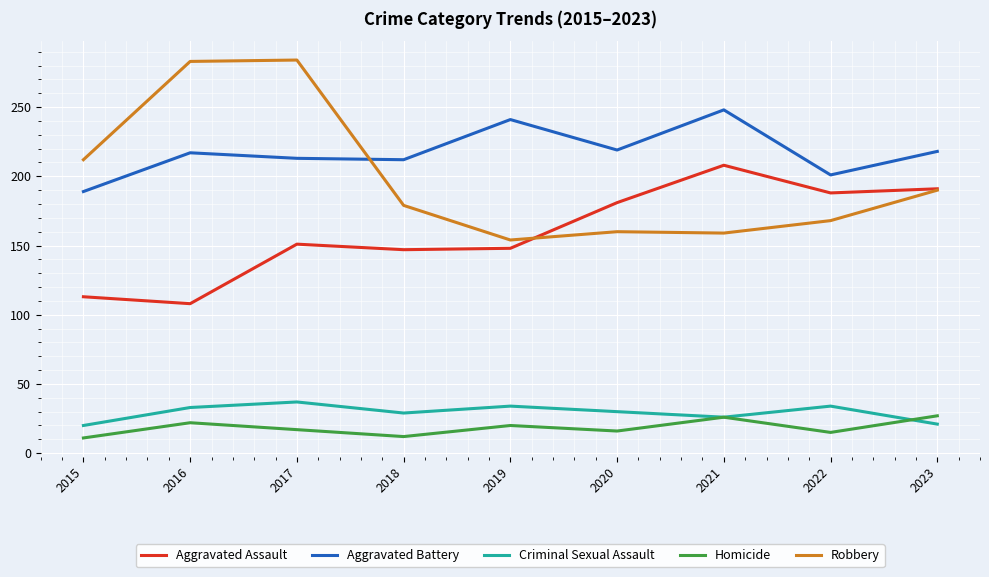

At which category is the sum across all series the highest?

2017